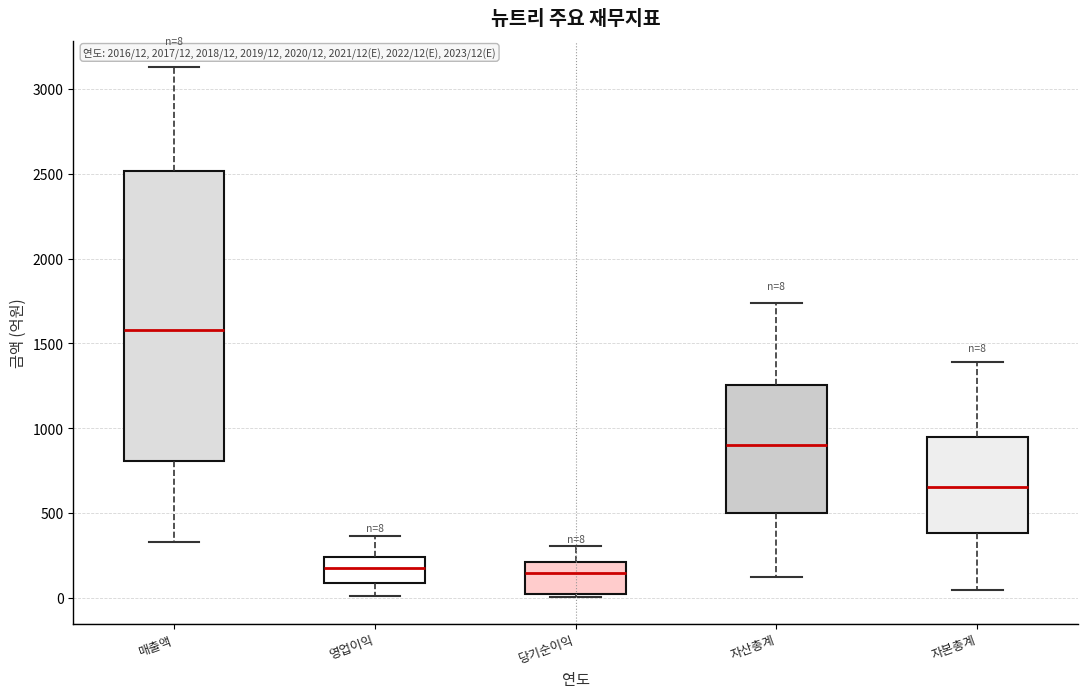

Which box is the tallest, from its lower edge to its upper edge?

매출액